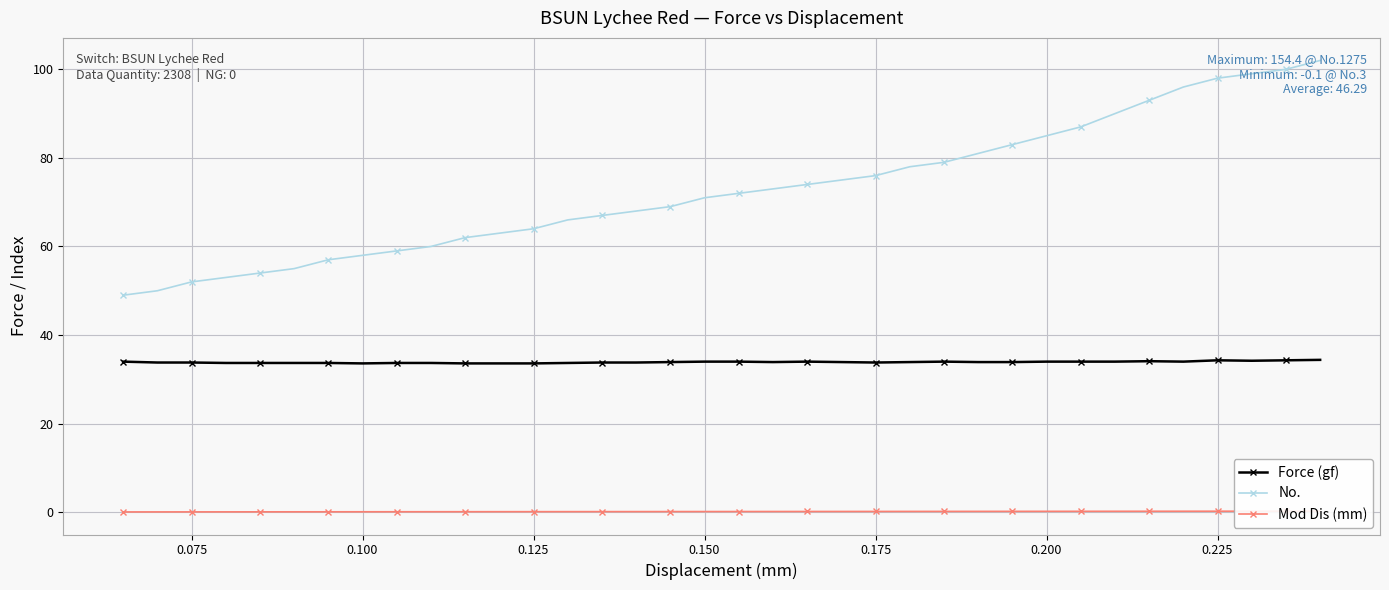

True or false: No. and Force (gf) intersect in this chart.

False